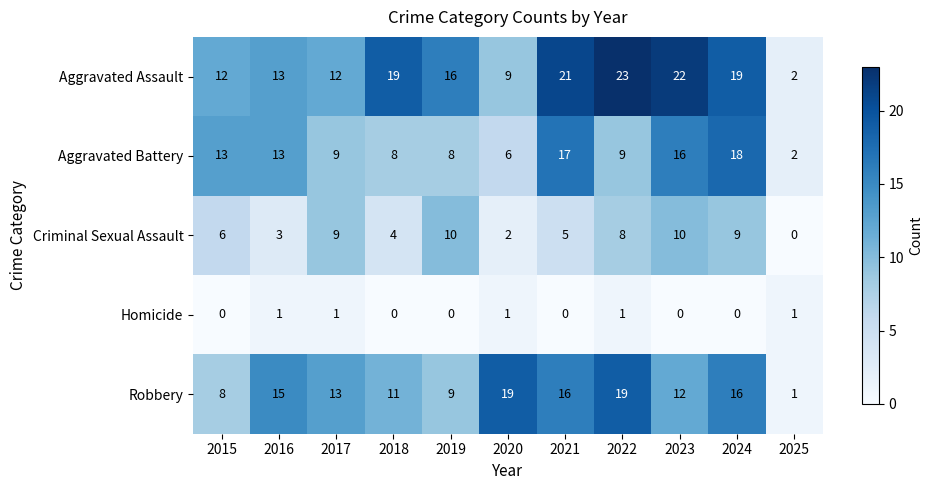

How many distinct data groups are displayed?

5